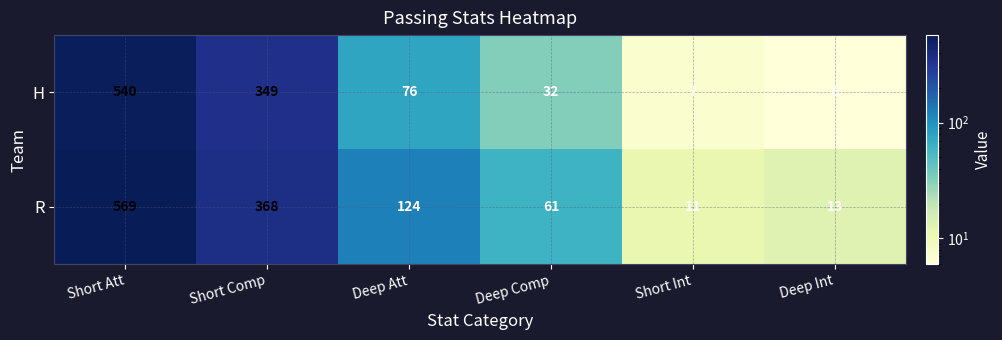

Which series has the largest total across all categories?

R